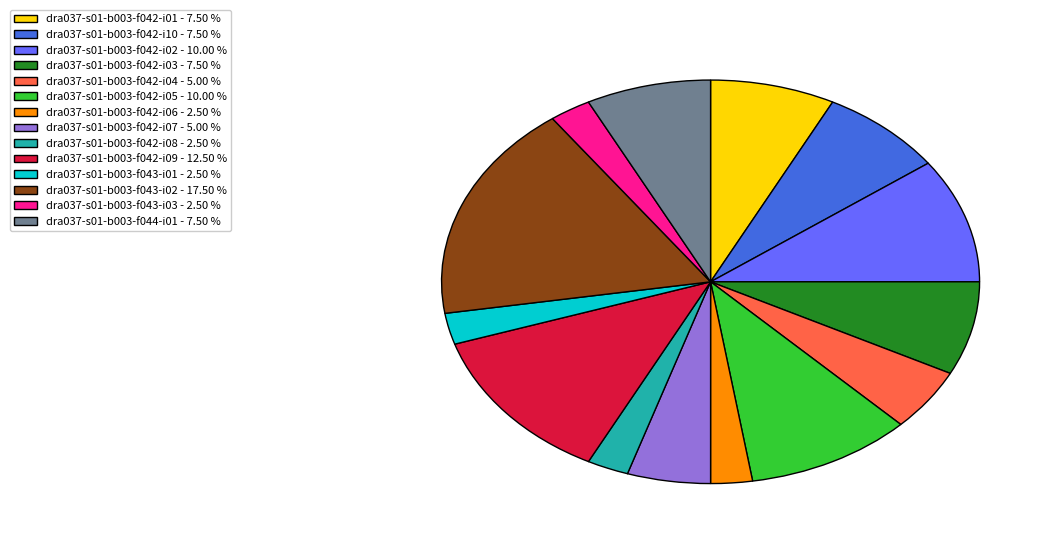

Which slice is the largest?

dra037-s01-b003-f043-i02 - 17.50 %